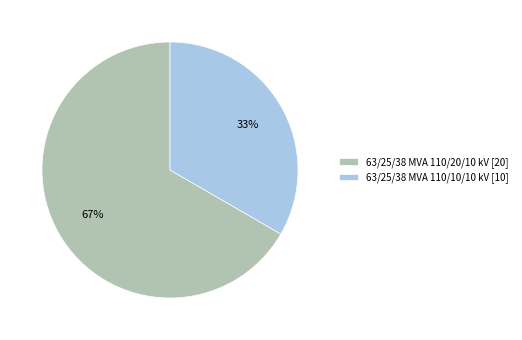

Rank the categories by value from highest to lowest.

63/25/38 MVA 110/20/10 kV, 63/25/38 MVA 110/10/10 kV